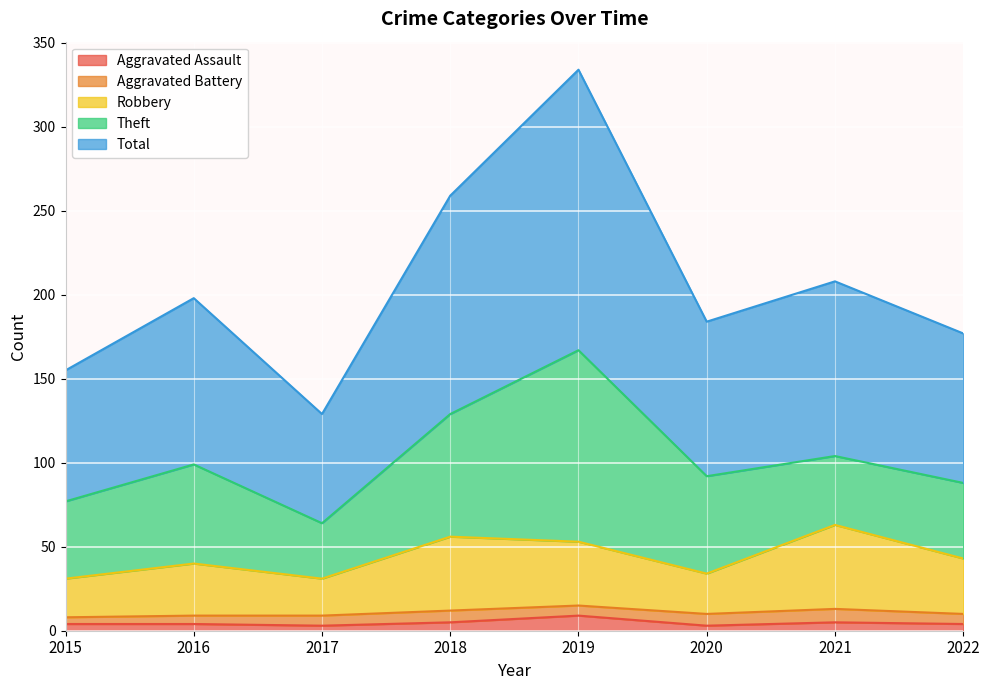

At which category is the sum across all series the highest?

2019